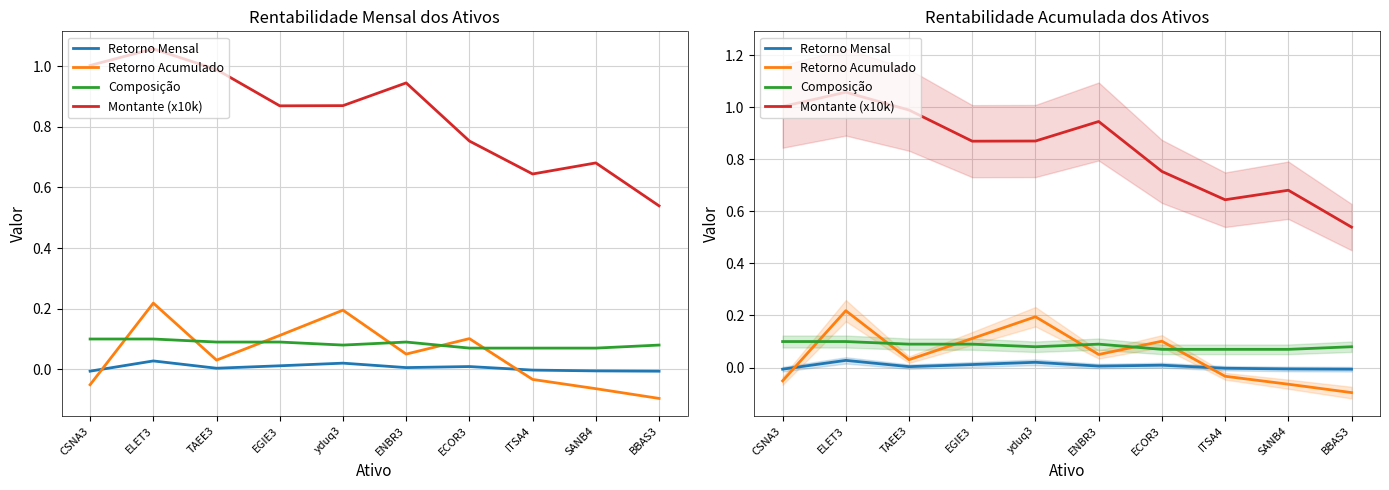

What position from the right is ENBR3?

5